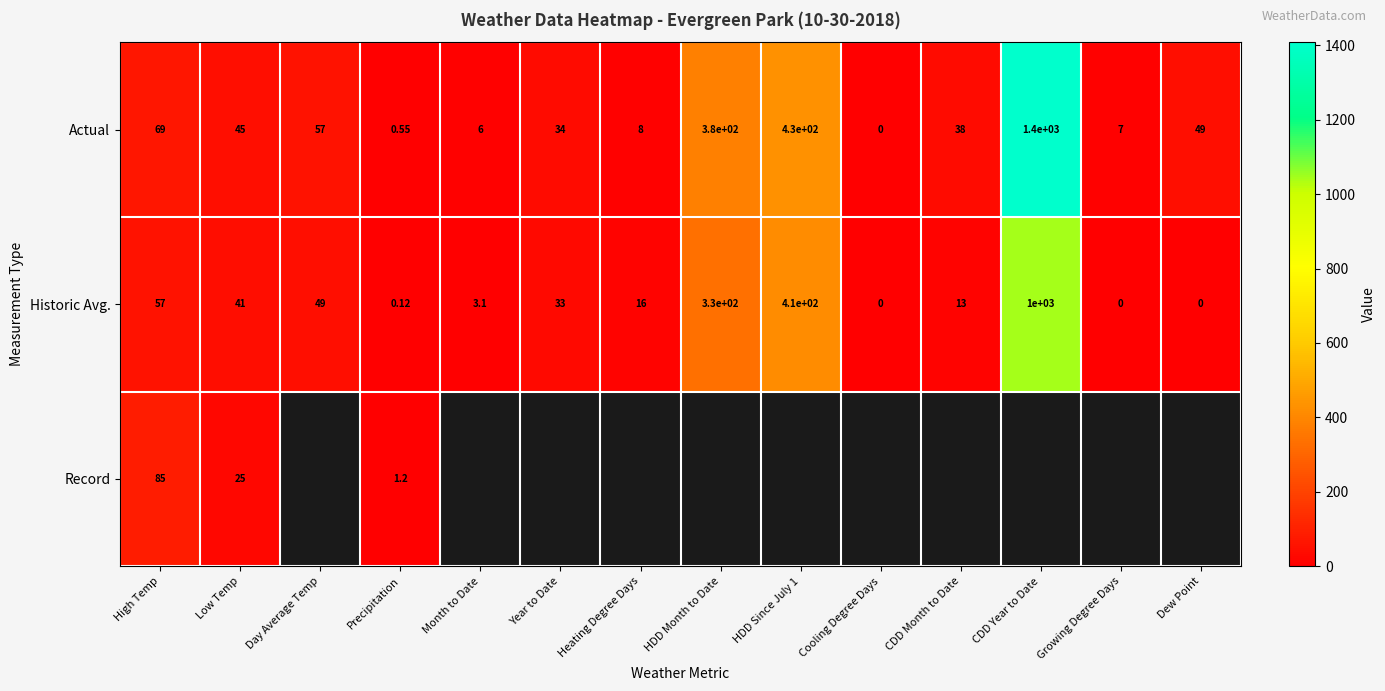

Which series changed the most between High Temp and Low Temp?

Record